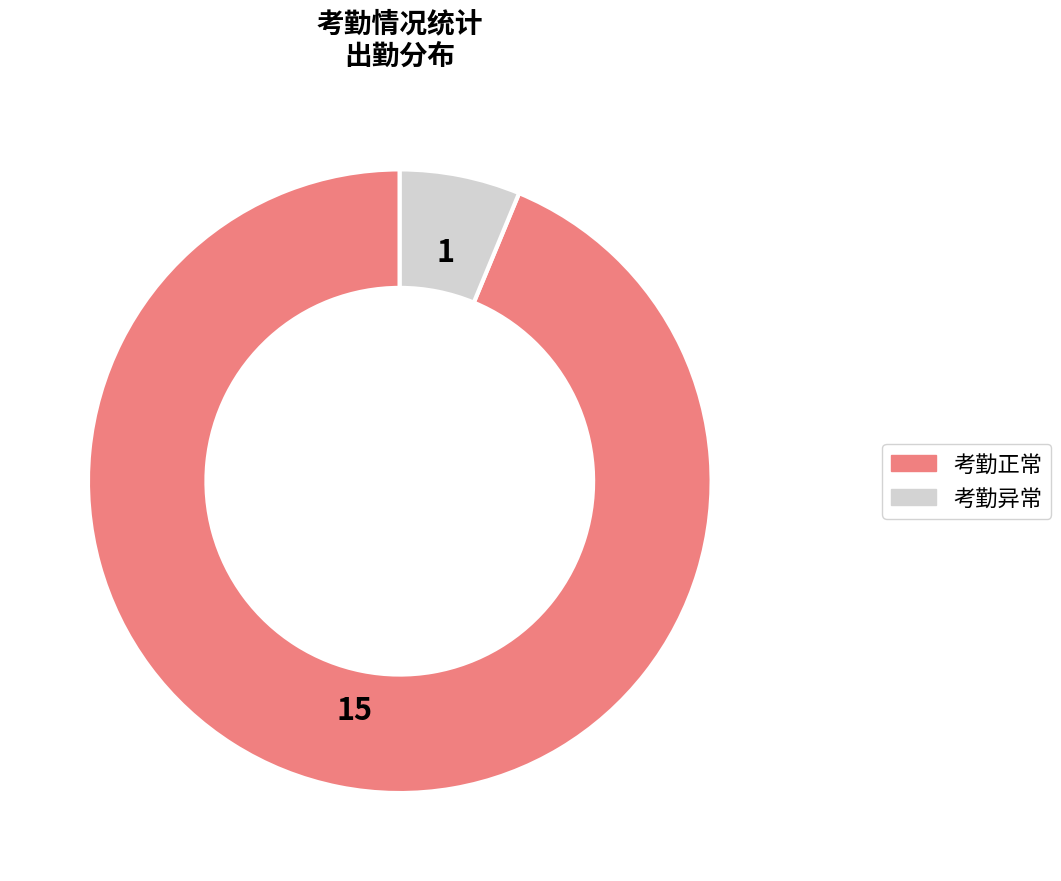

How many segments does this pie chart have?

2